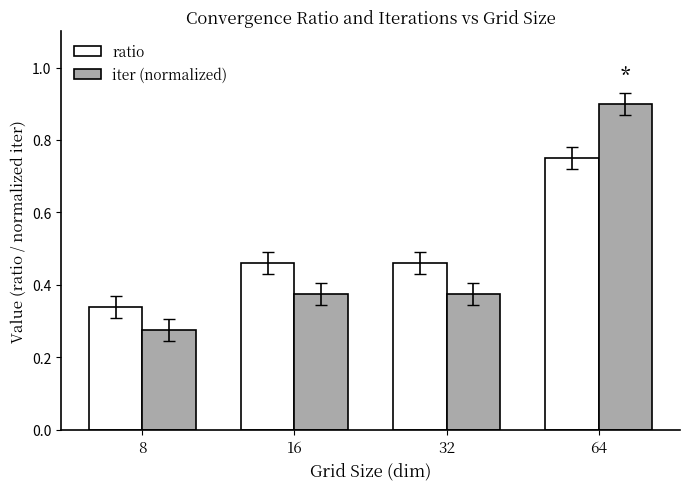

Which series has the largest range (max minus min)?

iter (normalized)